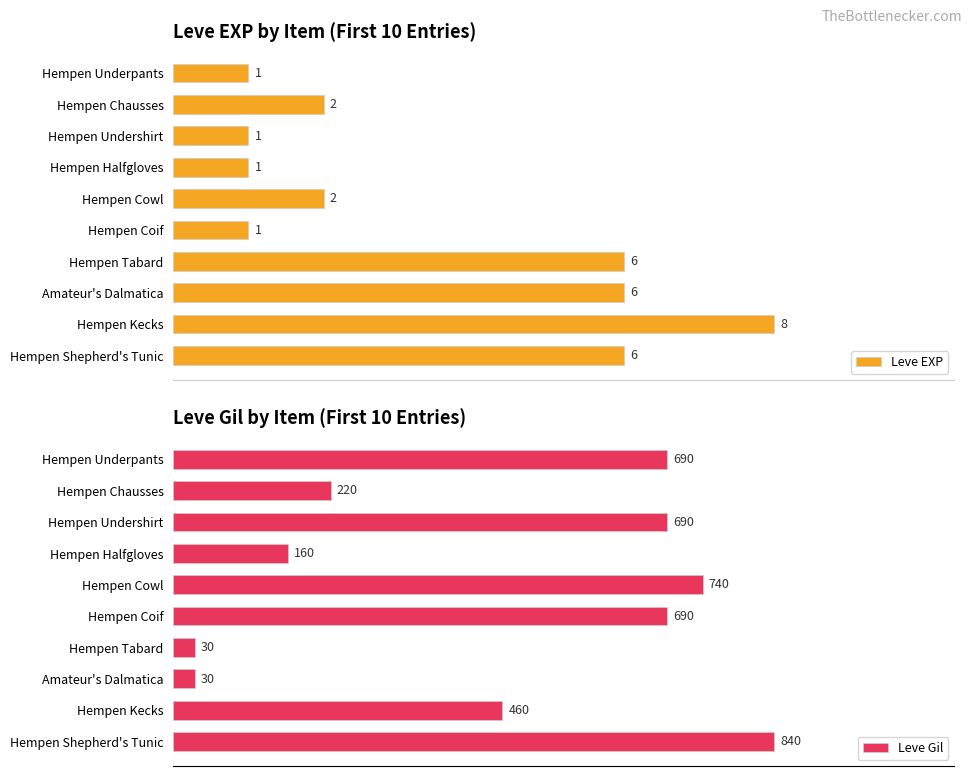

At Hempen Tabard, list the series in order from smallest to largest.

Leve Gil, Leve EXP